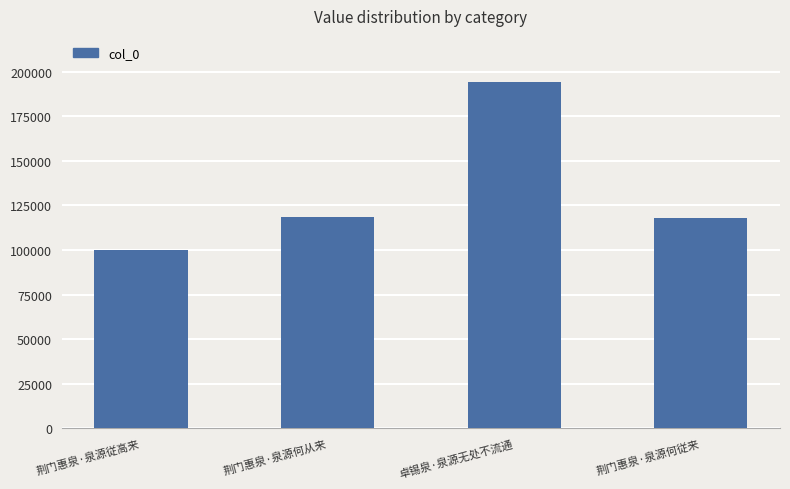

What is the label of the 3rd bar from the left?

卓锡泉·泉源无处不流通